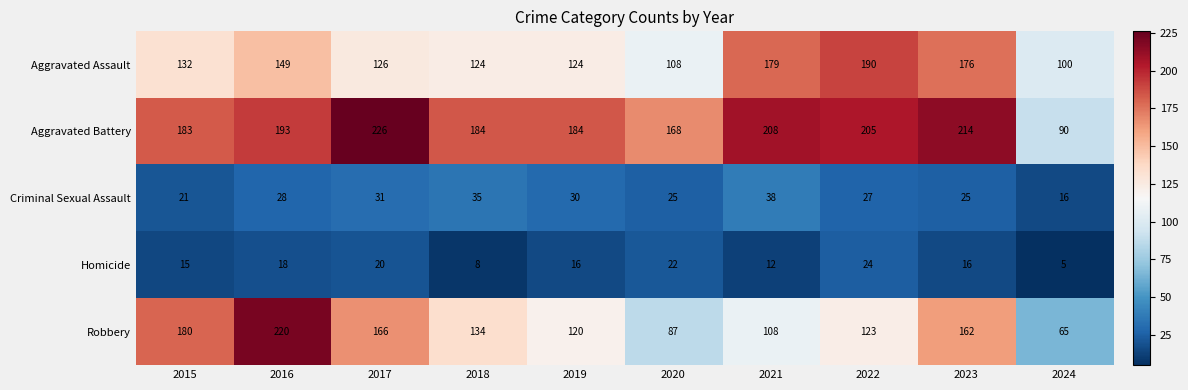

What is the maximum value shown in the chart?

226